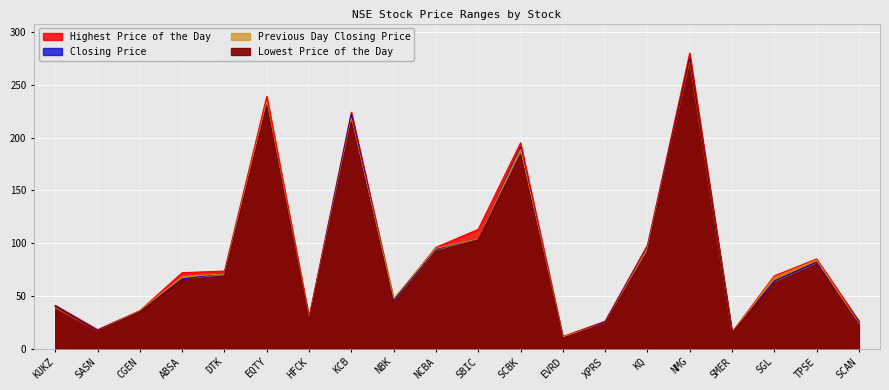

Reading right to left, list all the values displayed in this chart.

Highest Price of the Day: SCAN=26.2	TPSE=85.0	SGL=69.0	SMER=15.5	NMG=280.0	KQ=98.0	XPRS=26.0	EVRD=11.5	SCBK=195.0	SBIC=113.0	NCBA=96.0	NBK=46.5	KCB=224.0	HFCK=30.0	EQTY=239.0	DTK=73.5	ABSA=72.0	CGEN=36.0	SASN=18.0	KUKZ=41.0
Closing Price: SCAN=25.2	TPSE=82.0	SGL=64.0	SMER=15.1	NMG=275.0	KQ=96.0	XPRS=25.2	EVRD=10.4	SCBK=190.8	SBIC=104.0	NCBA=94.2	NBK=45.5	KCB=222.0	HFCK=28.1	EQTY=233.0	DTK=71.5	ABSA=66.0	CGEN=35.8	SASN=17.3	KUKZ=40.5
Previous Day Closing Price: SCAN=24.0	TPSE=84.0	SGL=67.5	SMER=15.1	NMG=273.0	KQ=95.0	XPRS=24.2	EVRD=11.0	SCBK=189.0	SBIC=104.0	NCBA=95.0	NBK=47.2	KCB=218.0	HFCK=28.2	EQTY=234.0	DTK=71.0	ABSA=68.0	CGEN=36.0	SASN=16.6	KUKZ=39.0
Lowest Price of the Day: SCAN=22.8	TPSE=80.0	SGL=62.0	SMER=15.0	NMG=275.0	KQ=92.0	XPRS=24.0	EVRD=10.0	SCBK=184.0	SBIC=103.0	NCBA=92.0	NBK=43.0	KCB=215.0	HFCK=27.0	EQTY=230.0	DTK=69.0	ABSA=65.0	CGEN=35.0	SASN=16.5	KUKZ=40.0